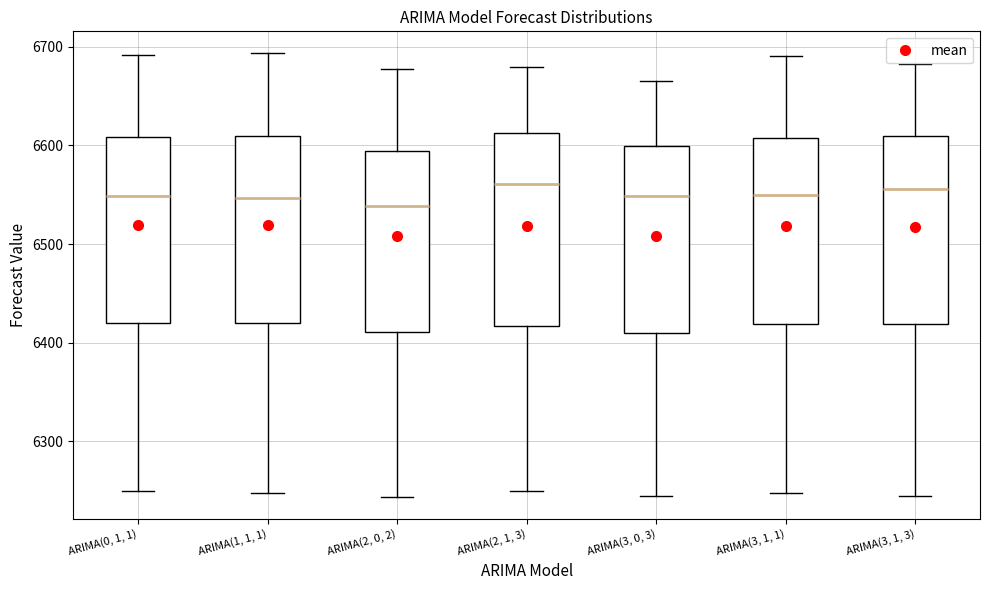

Reading left to right, read every box against the y-axis: the position of its median line, the range the box covers, and the ends of its whiskers. The values are not printed on the chart, so give them approximately, as read against the axis.

ARIMA(0, 1, 1): median 6550, box 6420 to 6610, whiskers 6250 to 6690
ARIMA(1, 1, 1): median 6550, box 6420 to 6610, whiskers 6250 to 6690
ARIMA(2, 0, 2): median 6540, box 6410 to 6590, whiskers 6240 to 6680
ARIMA(2, 1, 3): median 6560, box 6420 to 6610, whiskers 6250 to 6680
ARIMA(3, 0, 3): median 6550, box 6410 to 6600, whiskers 6250 to 6670
ARIMA(3, 1, 1): median 6550, box 6420 to 6610, whiskers 6250 to 6690
ARIMA(3, 1, 3): median 6560, box 6420 to 6610, whiskers 6240 to 6680